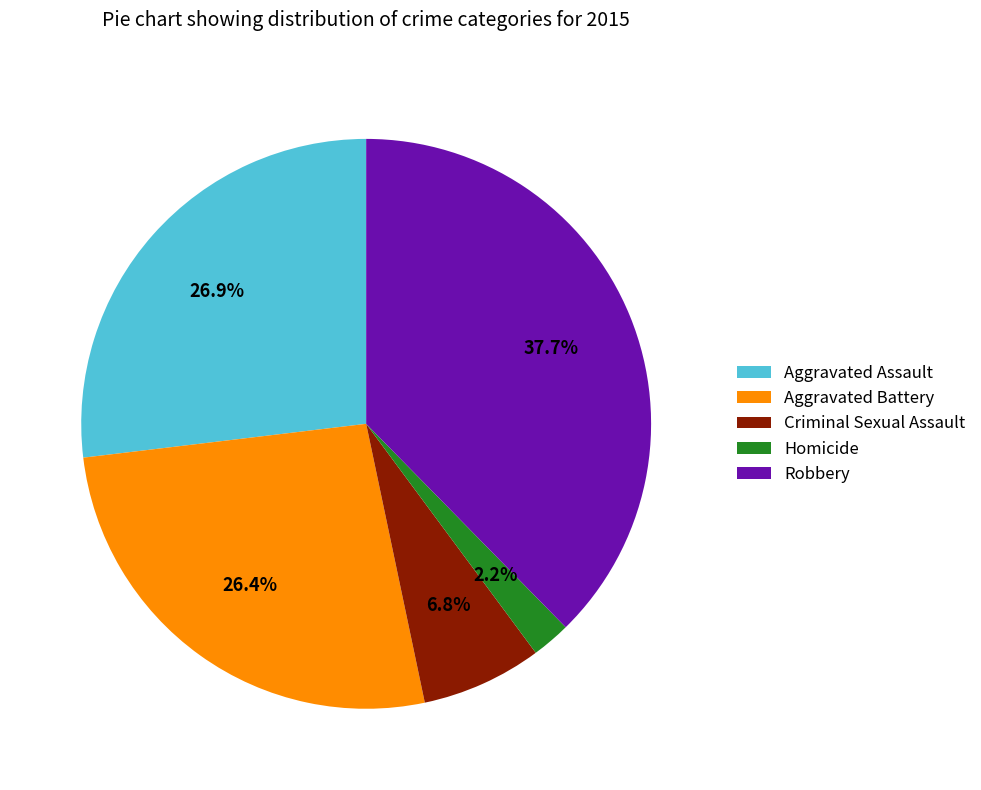

Which category has the biggest portion of the pie?

Robbery